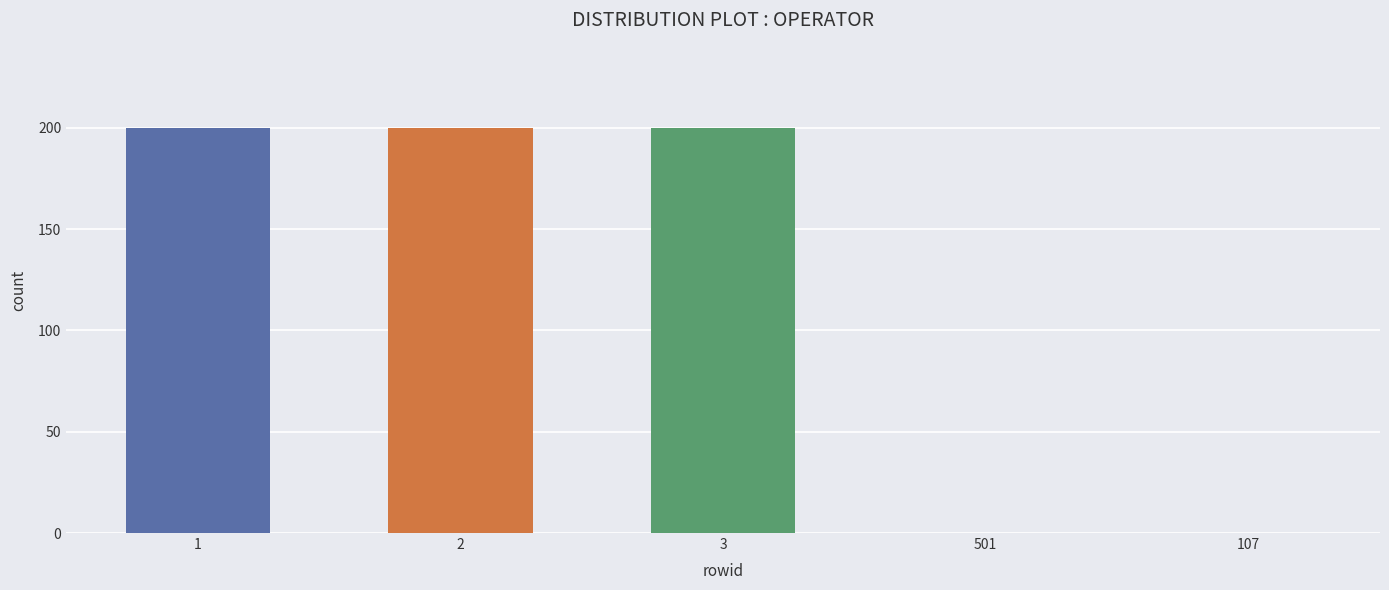

What is the greatest value displayed?

200